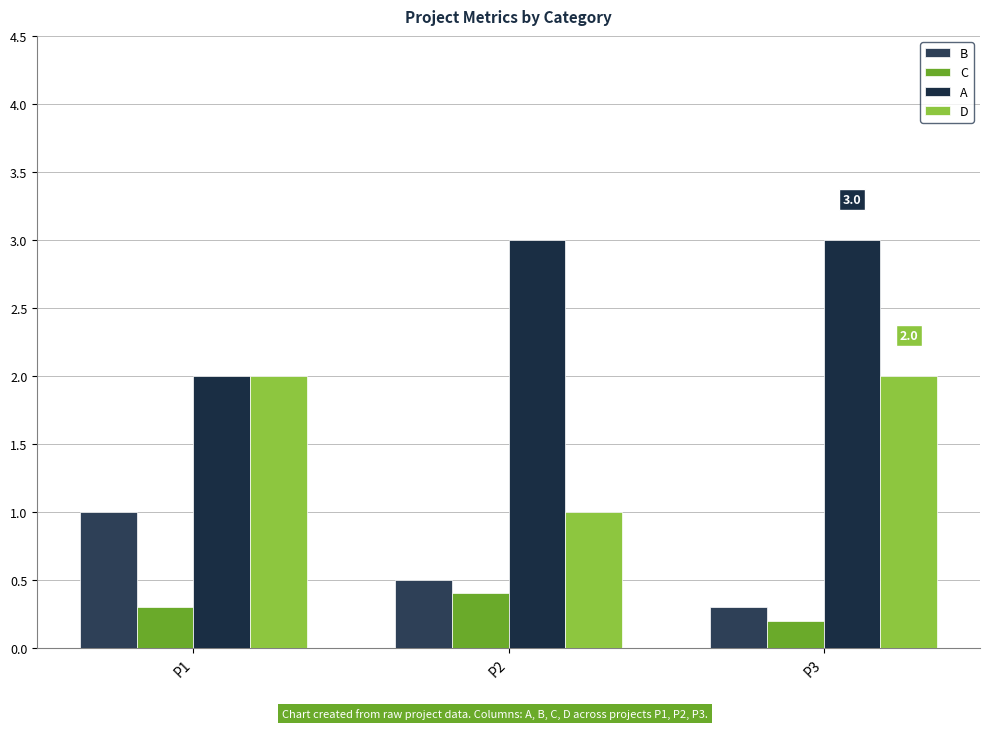

How many groups of bars are there?

3